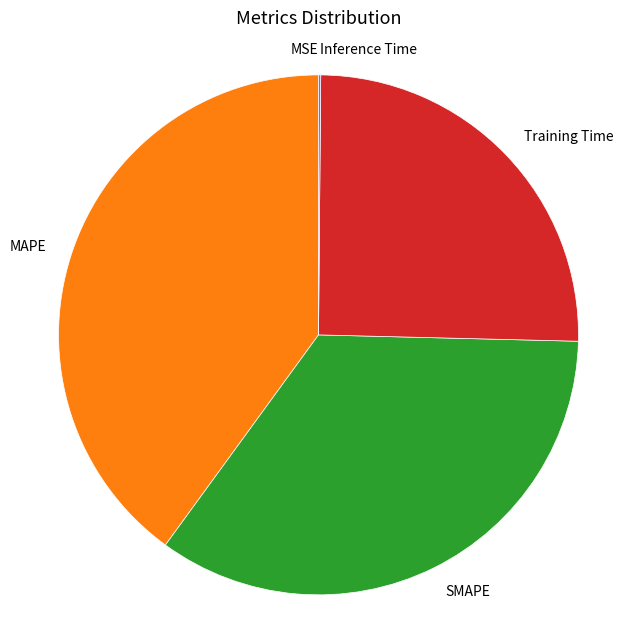

What is the largest slice in the pie chart?

MAPE